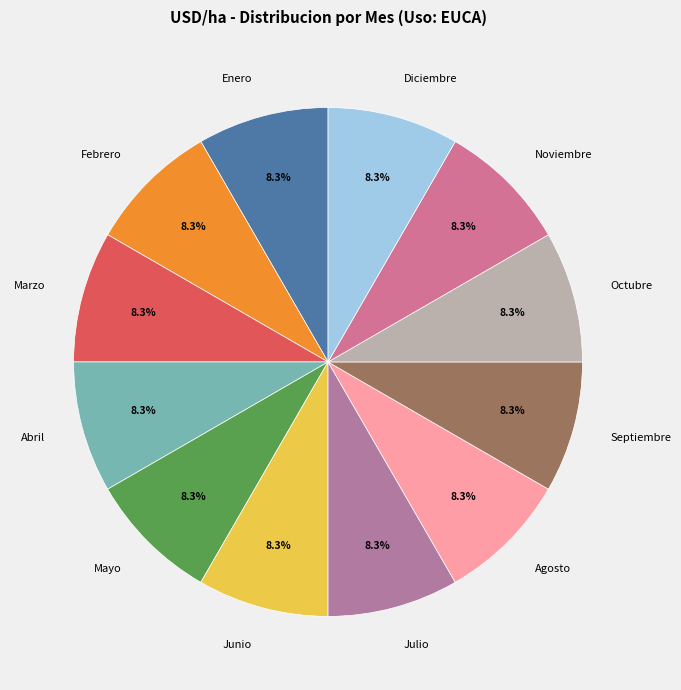

Does Enero represent more than half of the total?

No